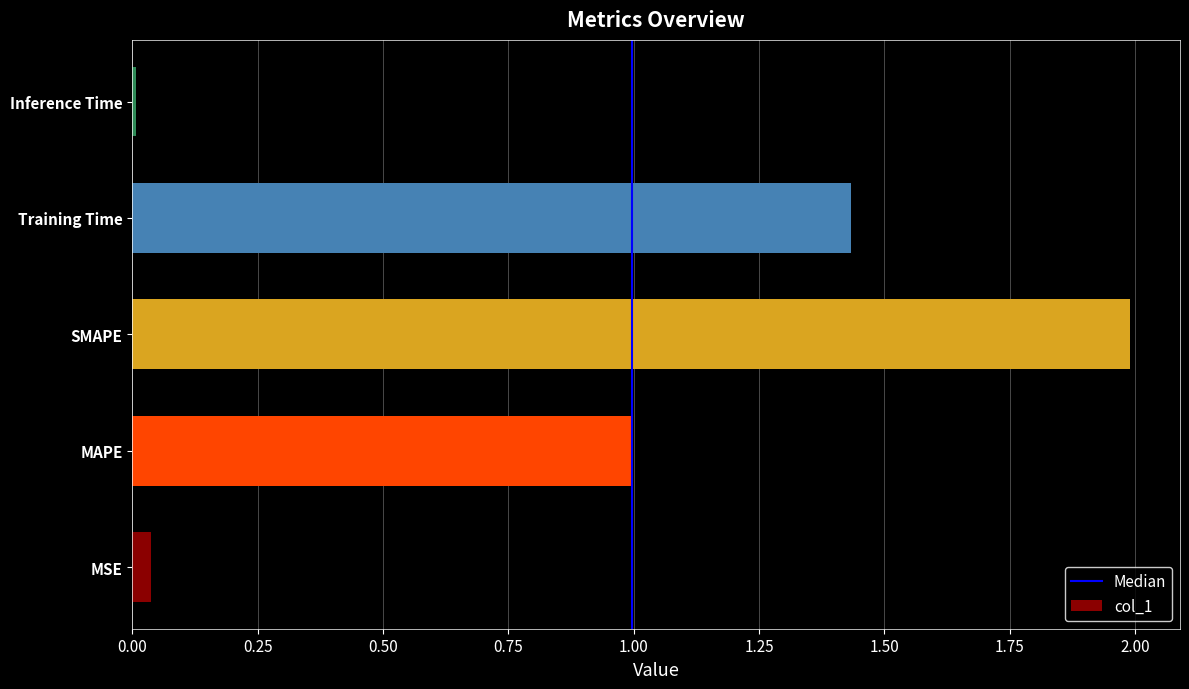

Are the bars grouped side by side (vs. stacked)?

No